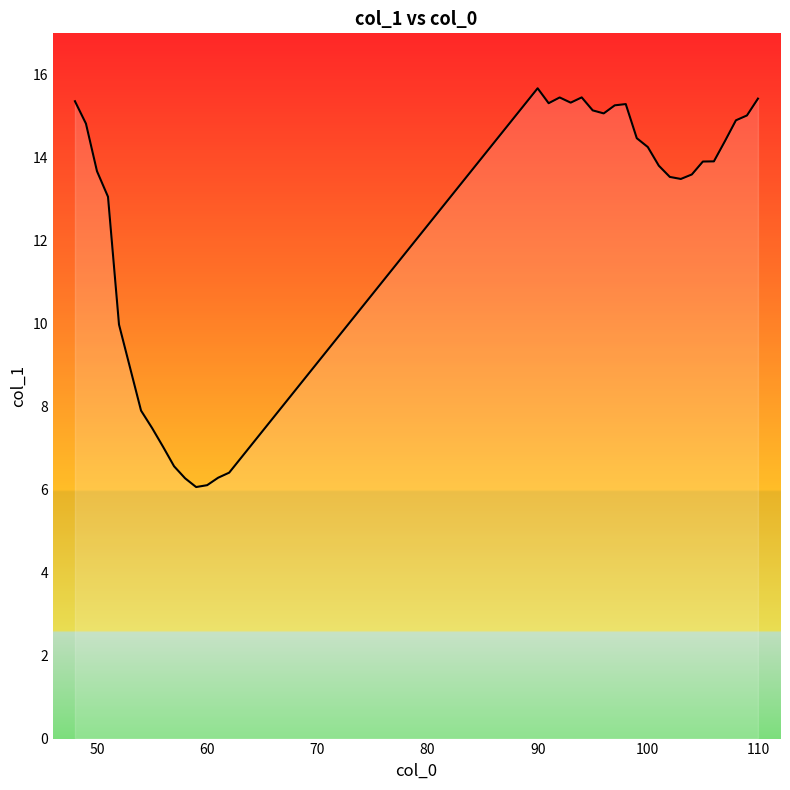

What is the smallest value displayed?

6.1